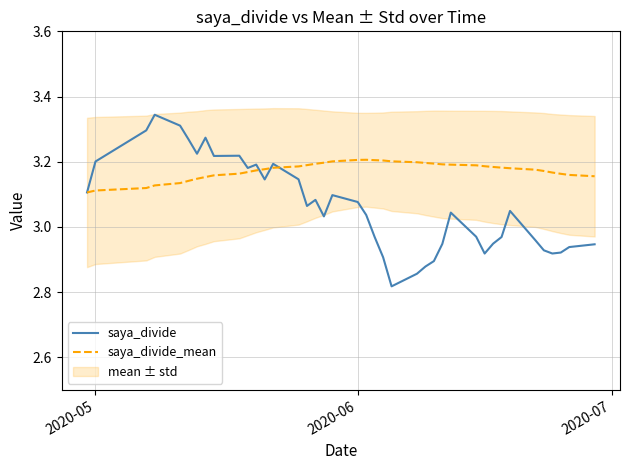

Is the value of saya_divide at 2020-06 greater than the value of saya_divide_mean at 2020-05?

No